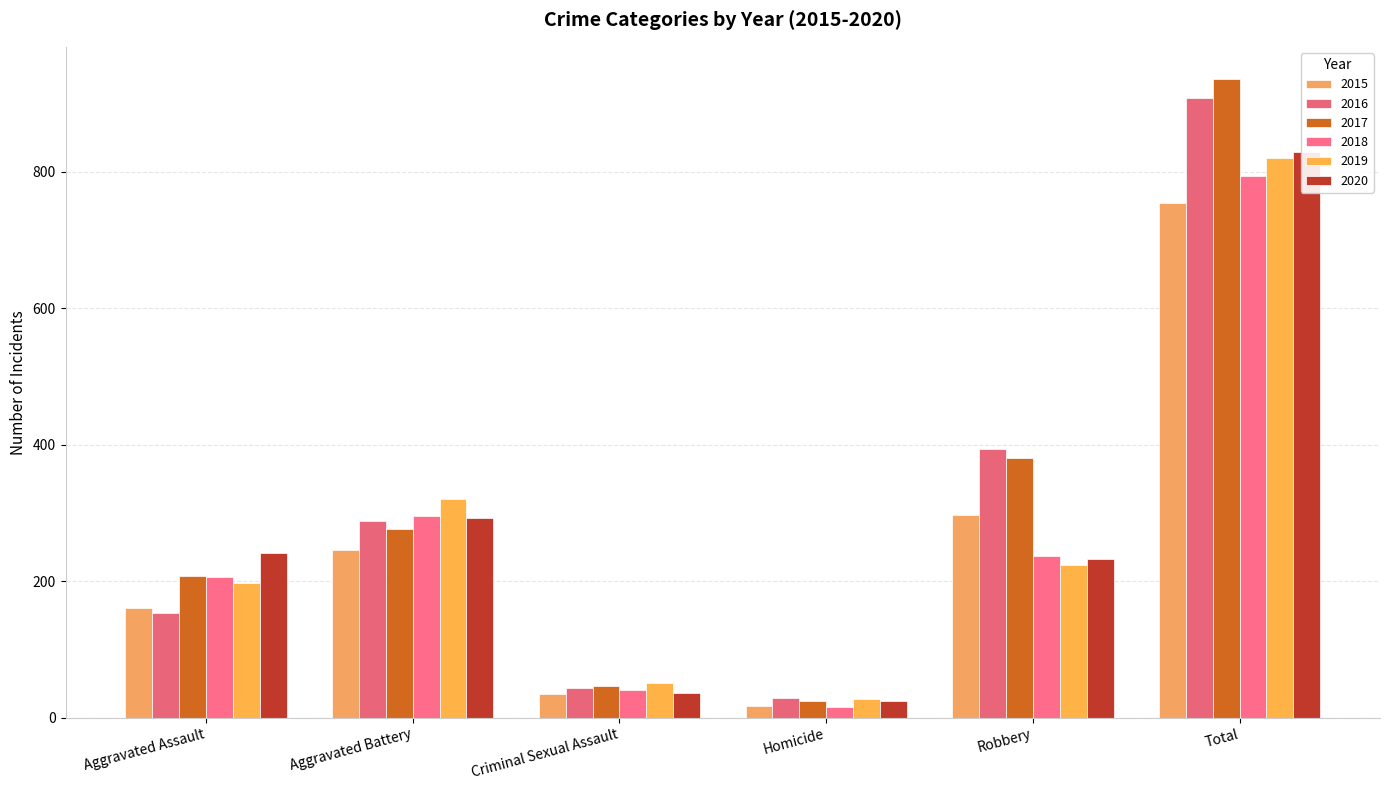

Where is 2016 nearest to the value 468?

Robbery